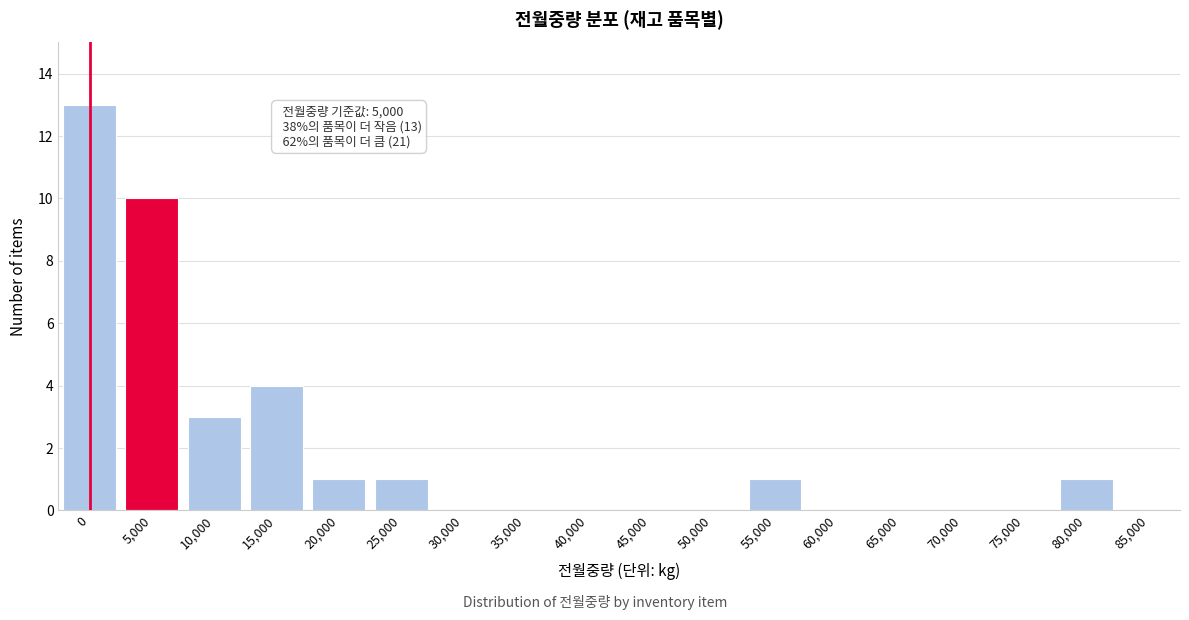

Reading left to right, list all the values displayed in this chart.

0=13	5,000=10	10,000=3	15,000=4	20,000=1	25,000=1	30,000=0	35,000=0	40,000=0	45,000=0	50,000=0	55,000=1	60,000=0	65,000=0	70,000=0	75,000=0	80,000=1	85,000=0